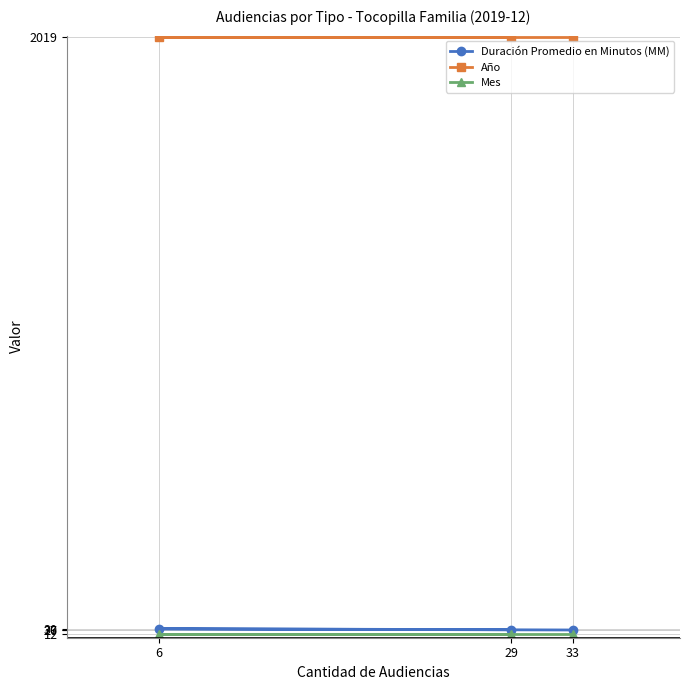

What is the average value of the Mes series?

12